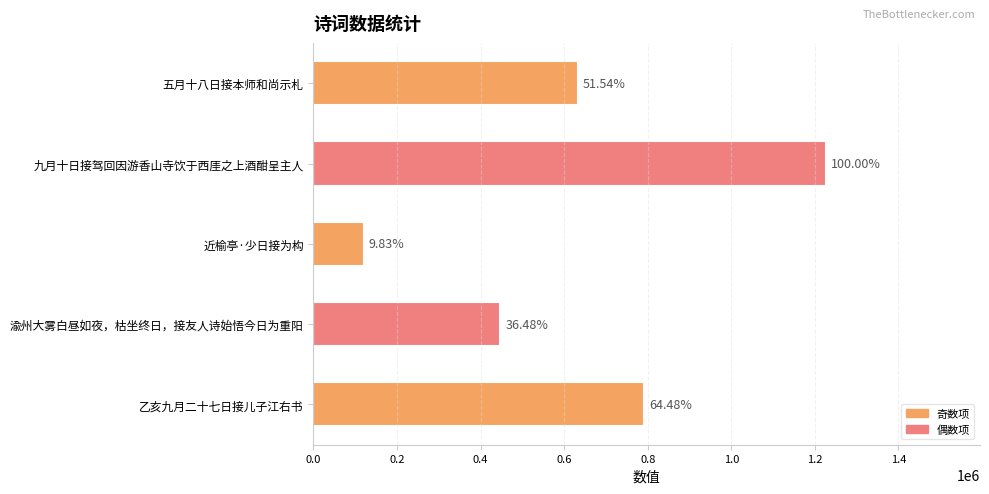

How many bars are there in total?

5